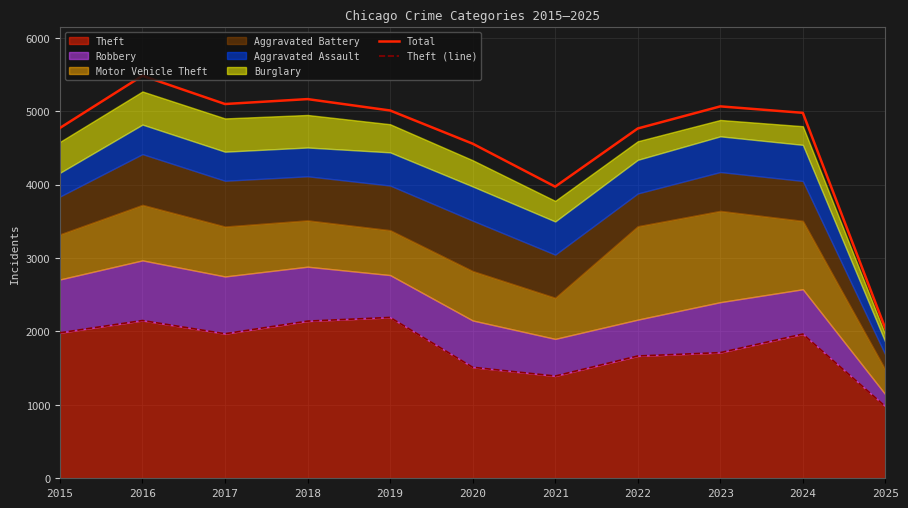

At which category does Theft (line) reach its first local peak?

2016